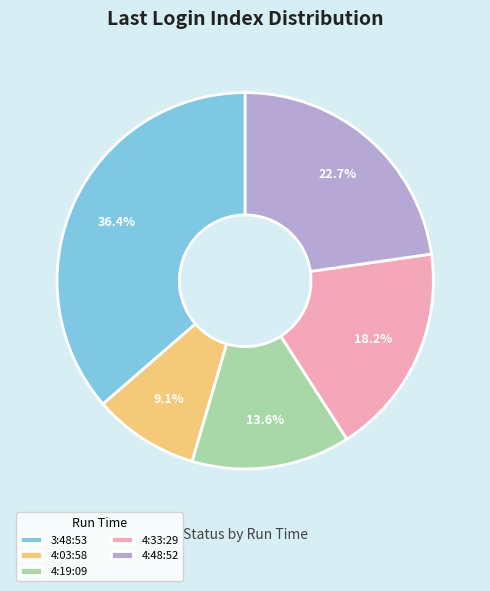

What portion of the pie excludes 4:19:09?

86.4%